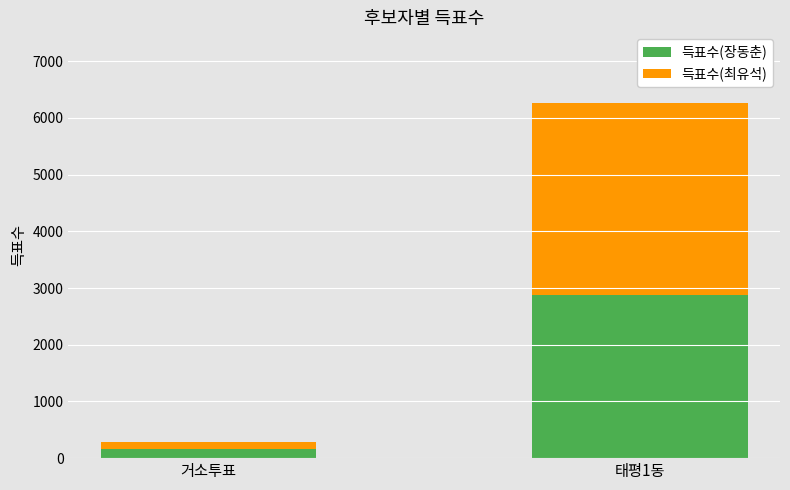

Reading left to right, list the values for the 득표수(장동춘) series.

157	2880